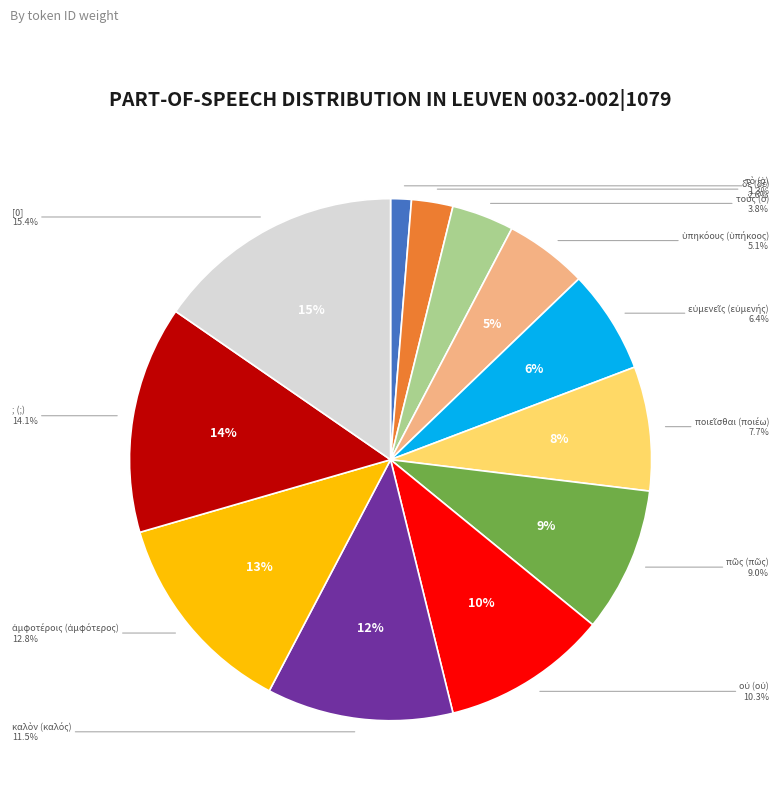

What percentage do οὐ (οὐ) and καλὸν (καλός) together represent?

21.8%